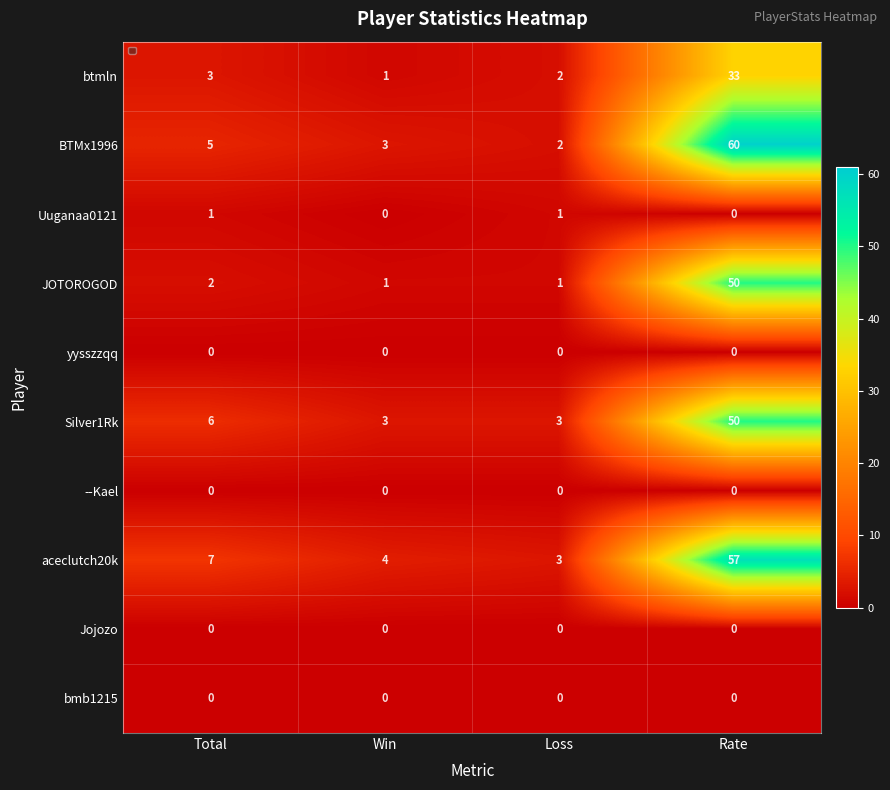

List the series in order of their peak value, highest first.

BTMx1996, aceclutch20k, JOTOROGOD, Silver1Rk, btmln, Uuganaa0121, yysszzqq, --Kael, Jojozo, bmb1215